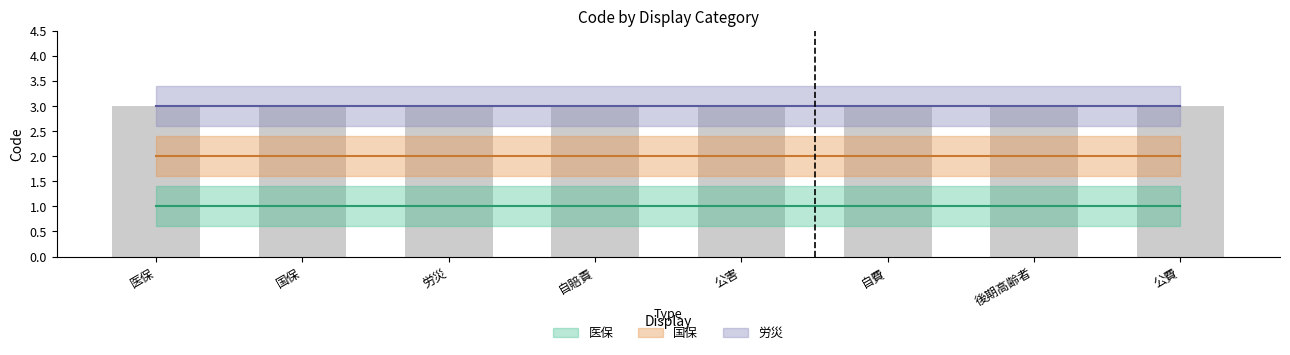

Does the chart contain any negative values?

No